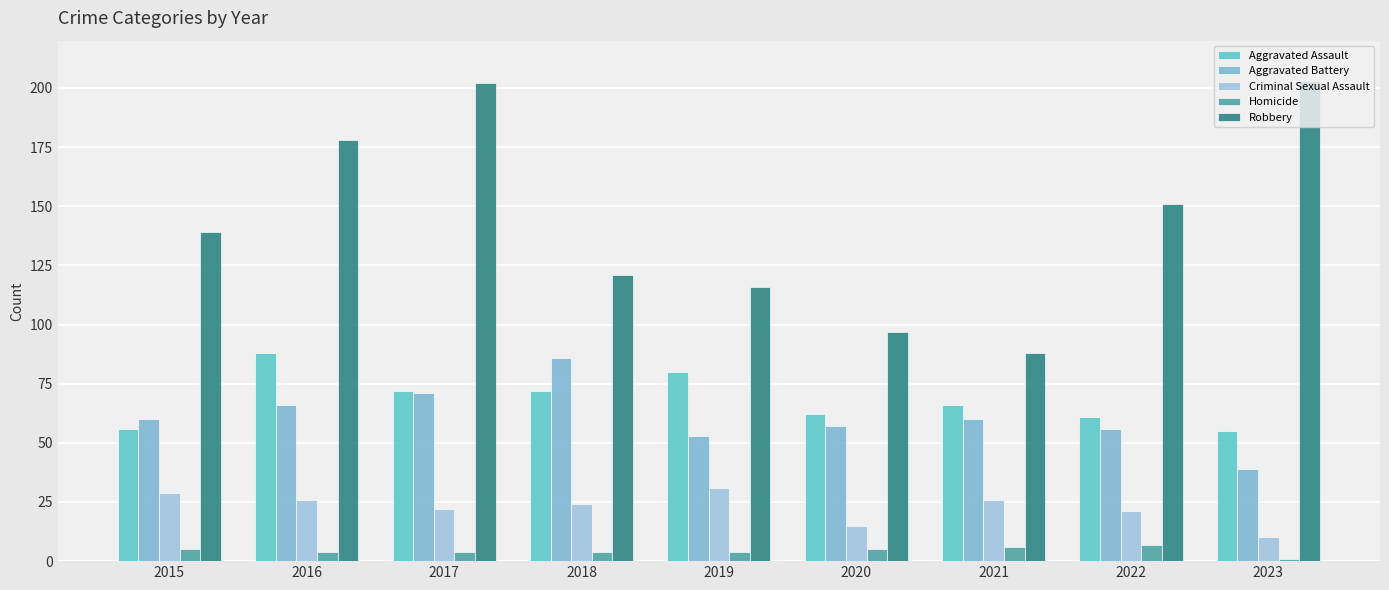

Is it true that Robbery equals 27 at 2018?

False